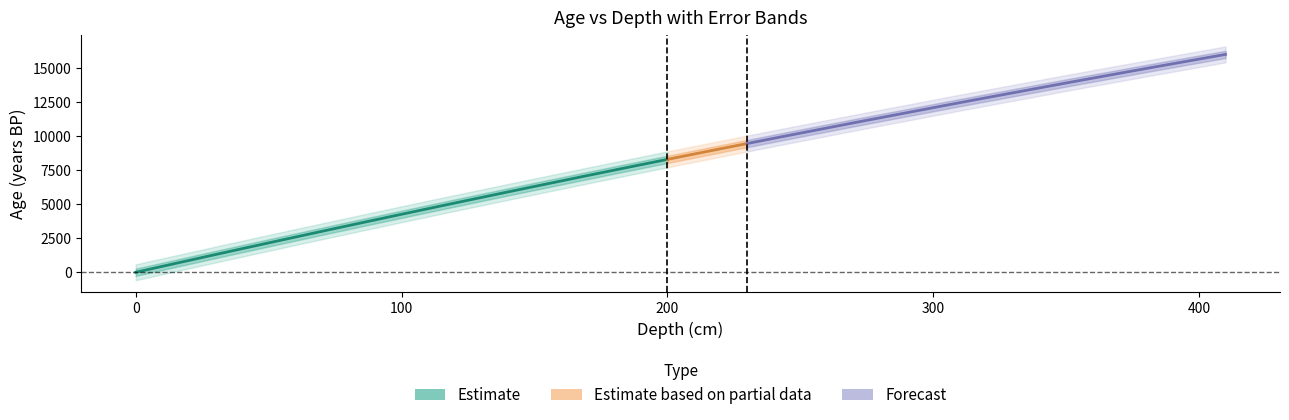

At which category does the chart reach its peak across all series?

410